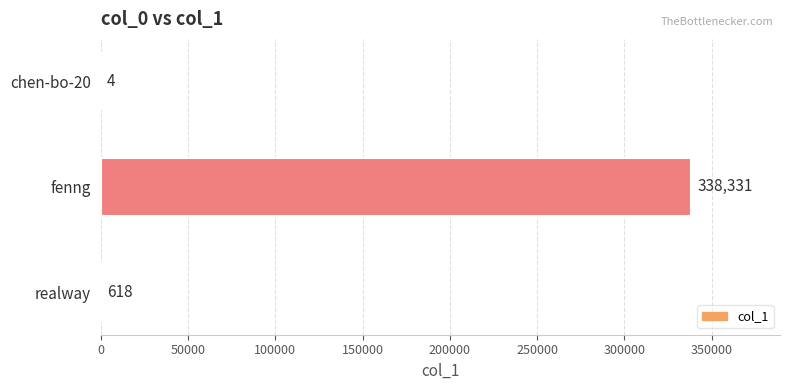

Is it true that the value at fenng is 338331?

True